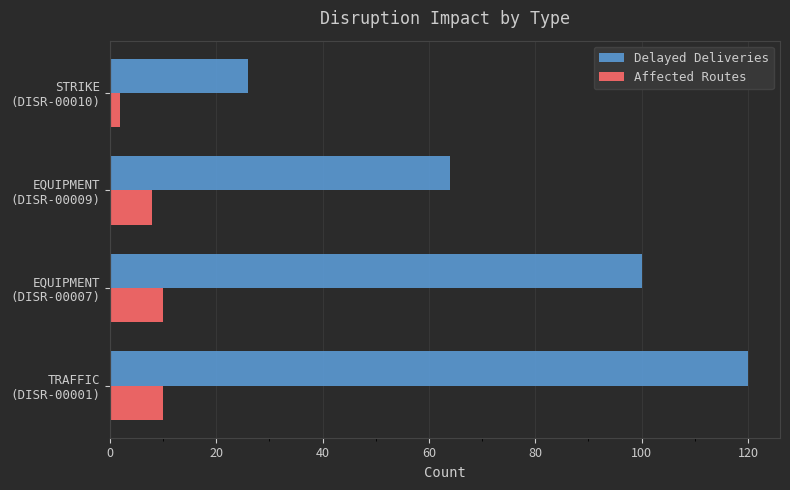

Which series has the widest spread of values?

Delayed Deliveries